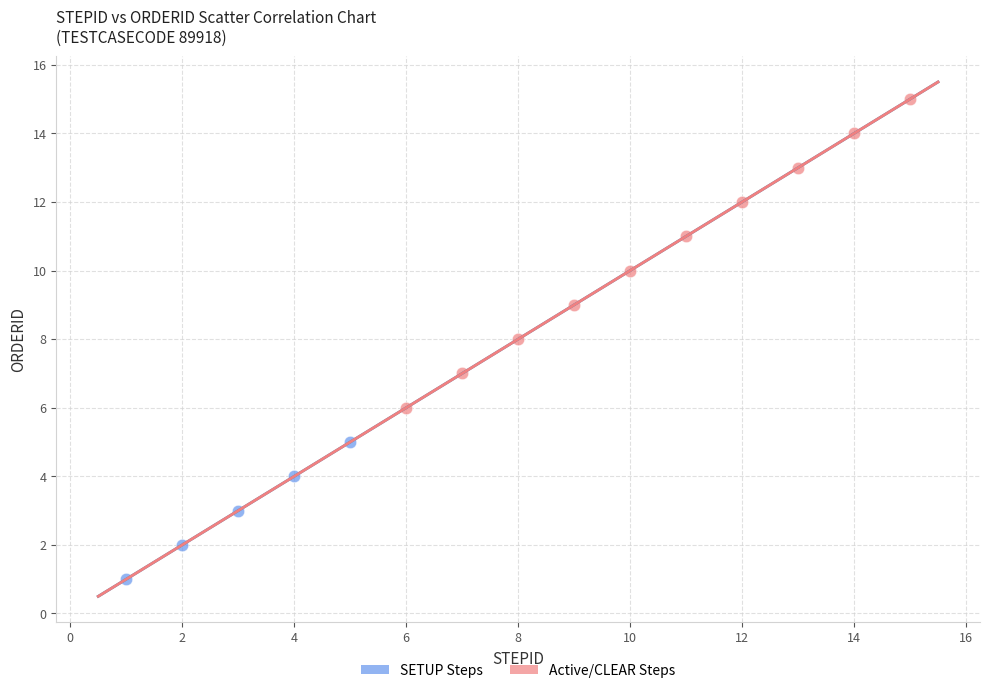

Which series reaches the minimum Y coordinate?

SETUP Steps